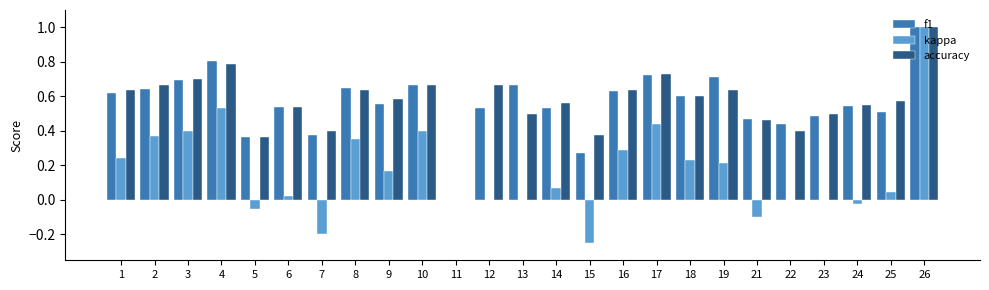

What is the sum of all f1 values?

14.0